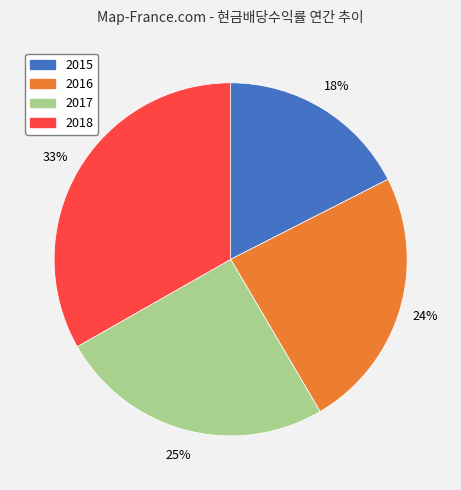

Combined, do 2016 and 2015 account for over 50%?

No